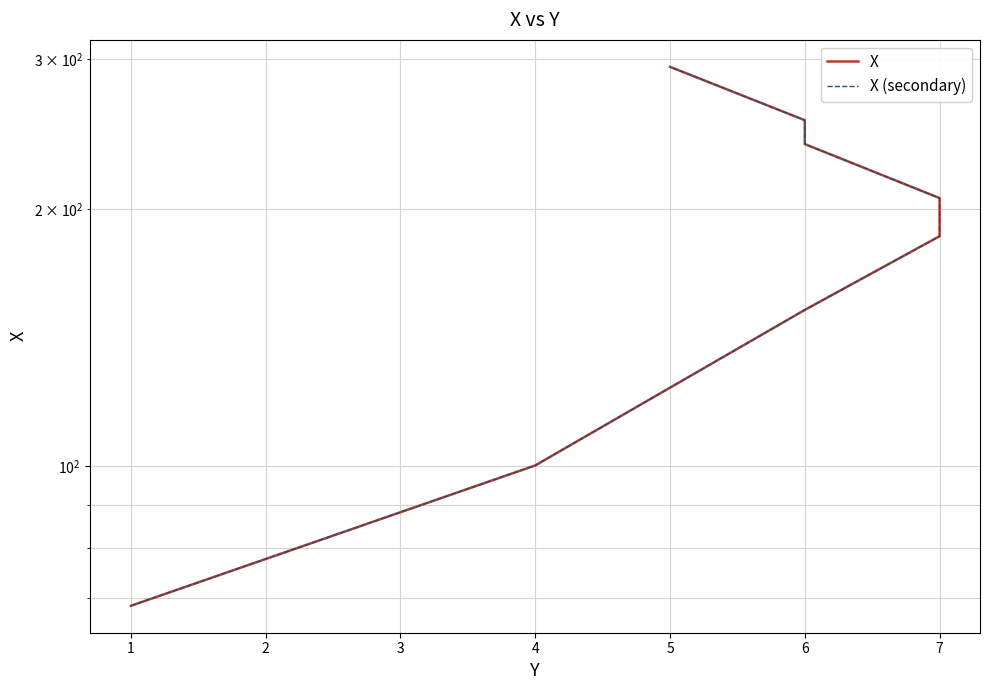

True or false: X (secondary) and X cross at least once.

False